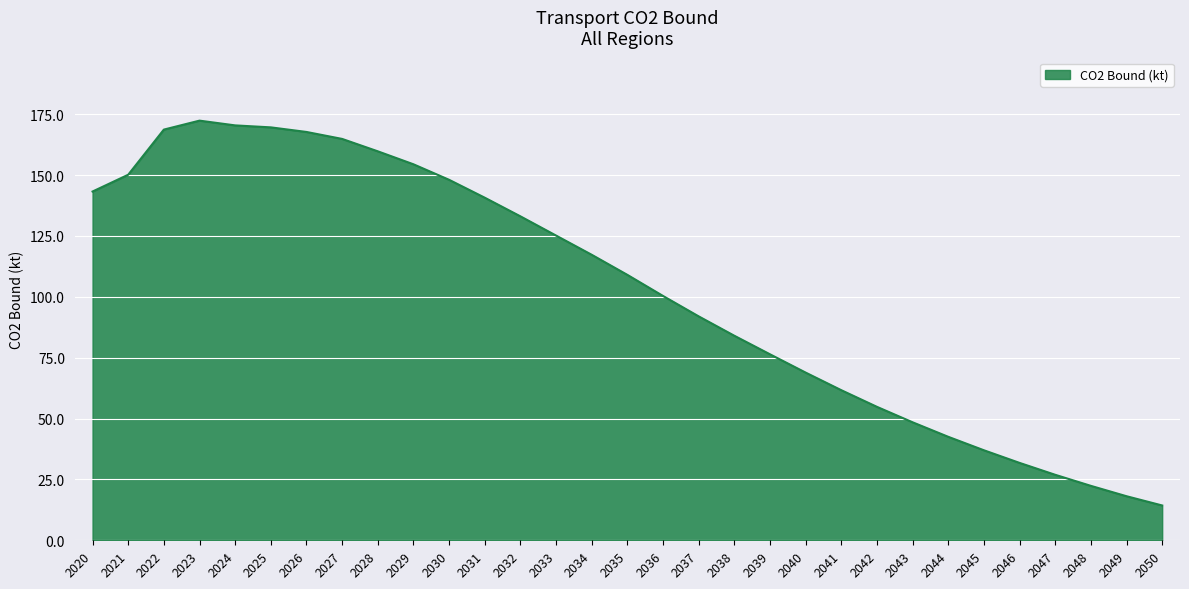

Which has a higher value, 2048 or 2050?

2048